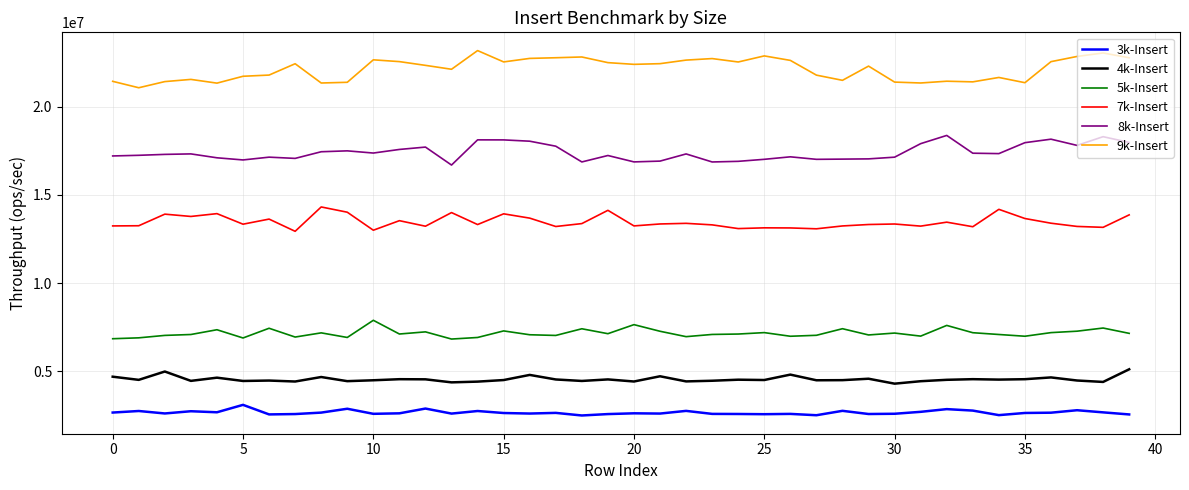

What is the maximum value shown in the chart?

23189300